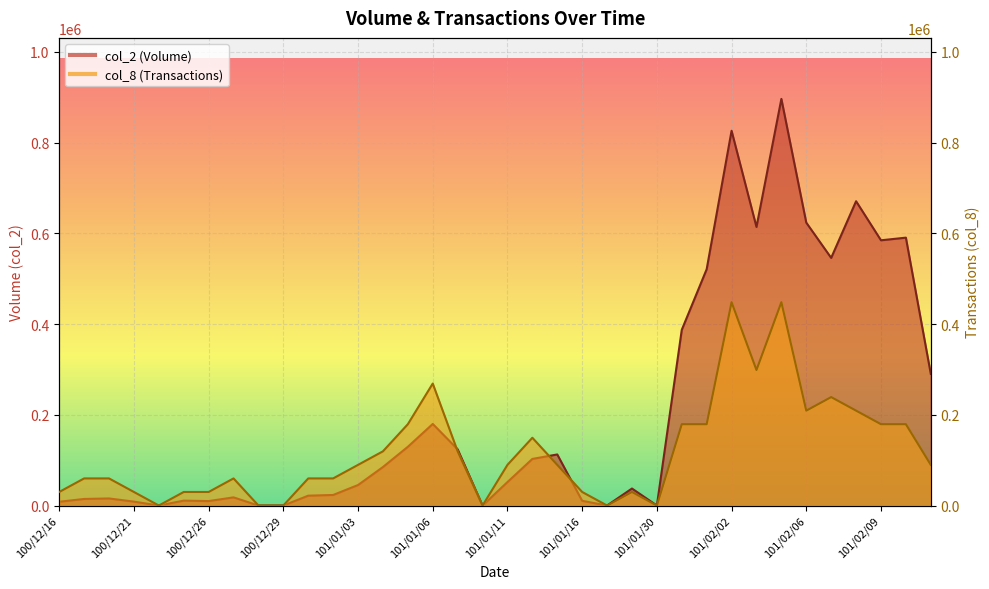

Which series has the widest spread of values?

col_2